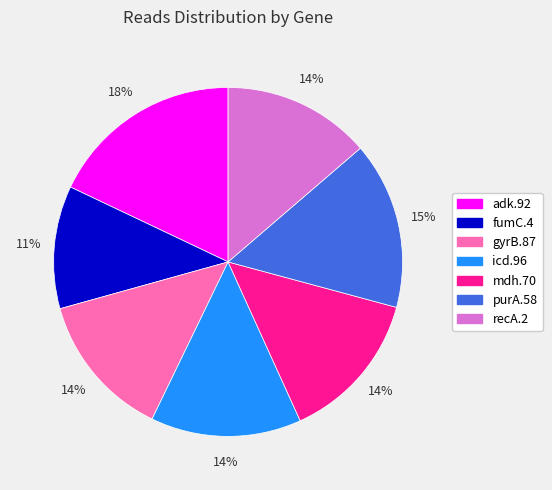

Is it true that purA.58 is 15% of the pie?

True